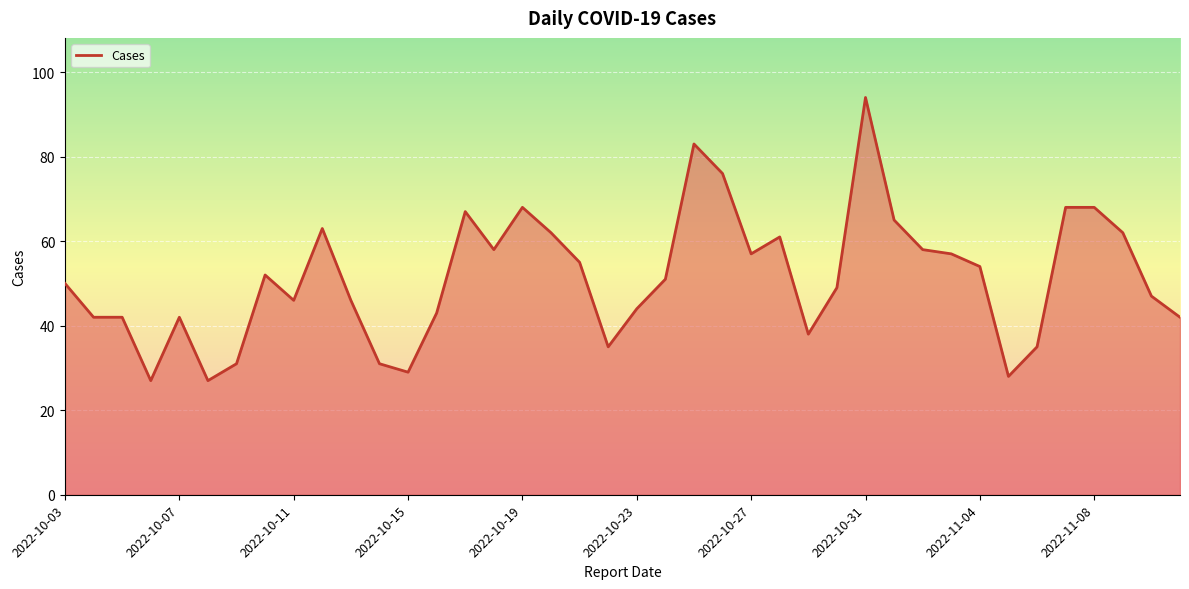

What is the minimum value shown in the chart?

27